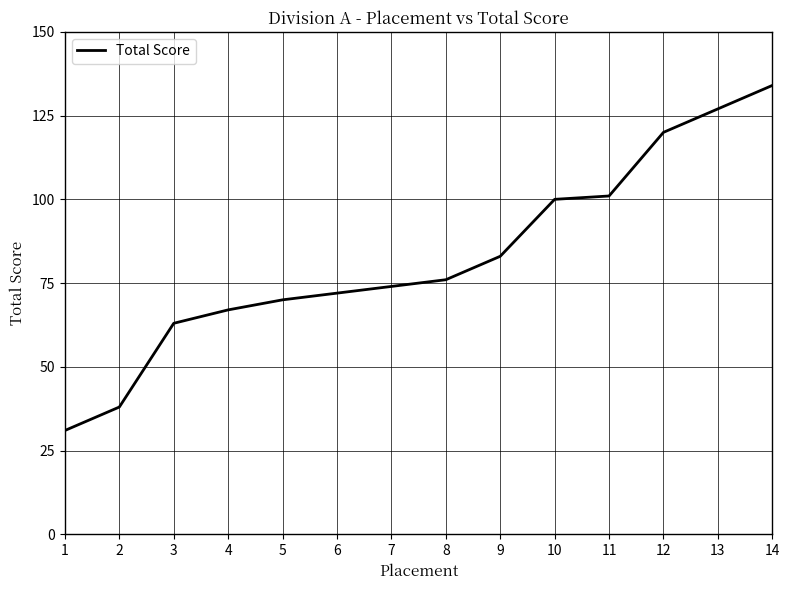

Reading left to right, what are all the values shown in this chart?

1=31	2=38	3=63	4=67	5=70	6=72	7=74	8=76	9=83	10=100	11=101	12=120	13=127	14=134